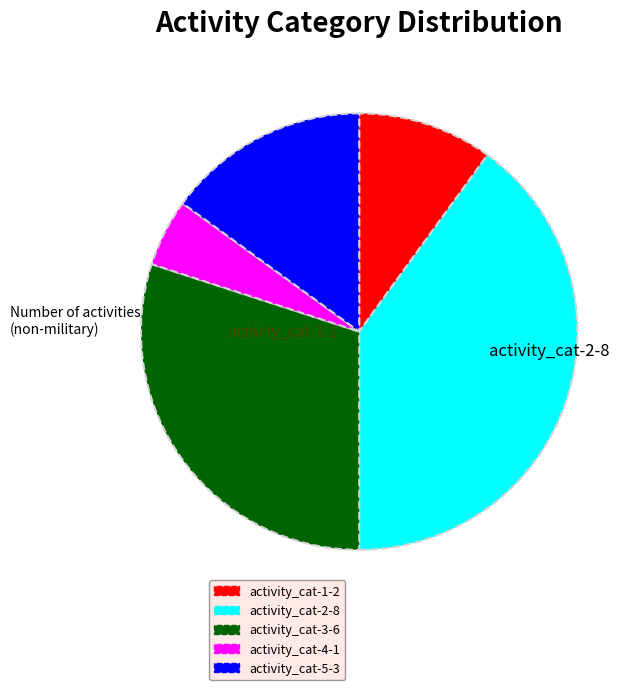

How many slices are in this pie chart?

5